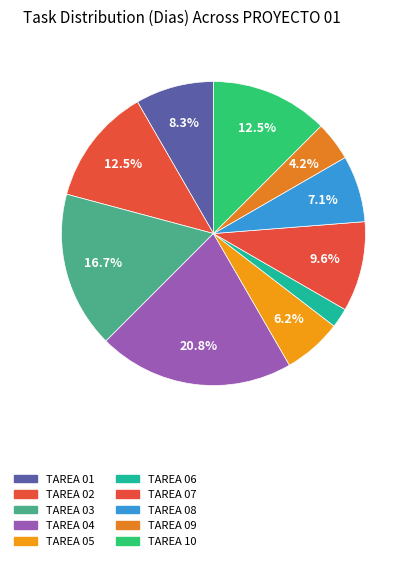

To the nearest percent, what is the average slice percentage?

10%